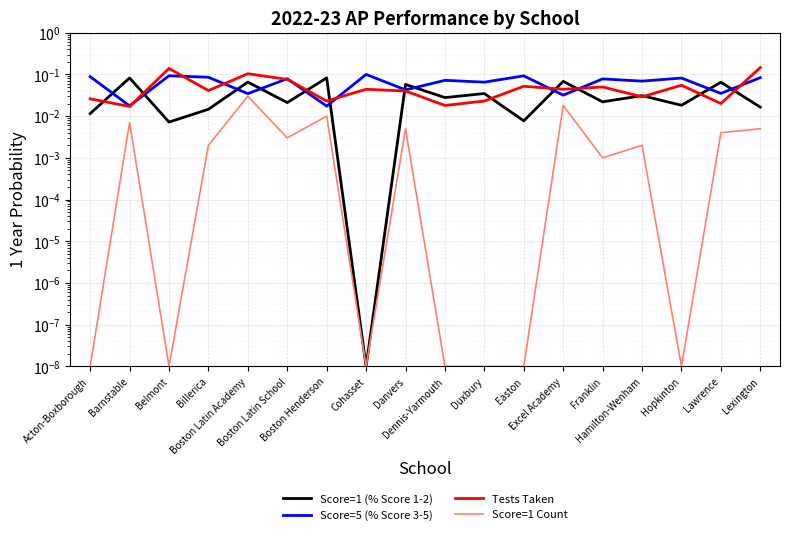

At which label does Score=1 Count reach its peak?

Boston Latin Academy